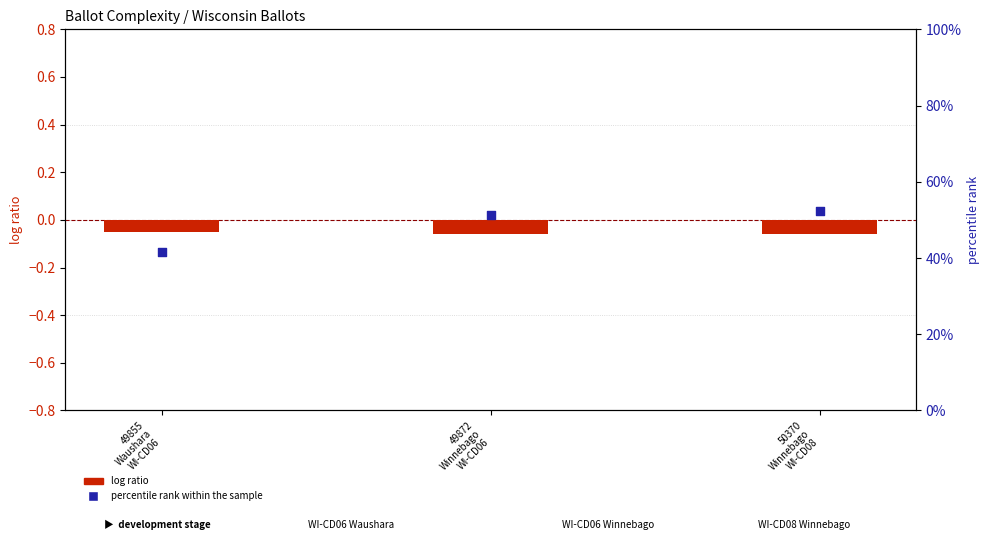

Which series has the largest total across all categories?

percentile rank within the sample